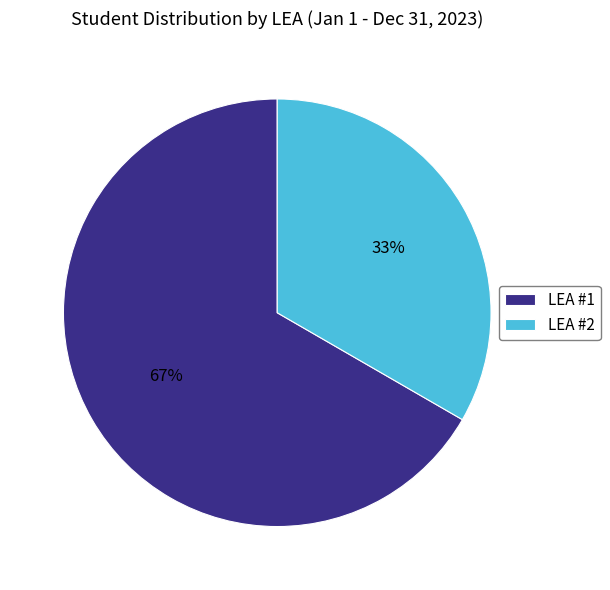

Which category has the biggest portion of the pie?

LEA #1